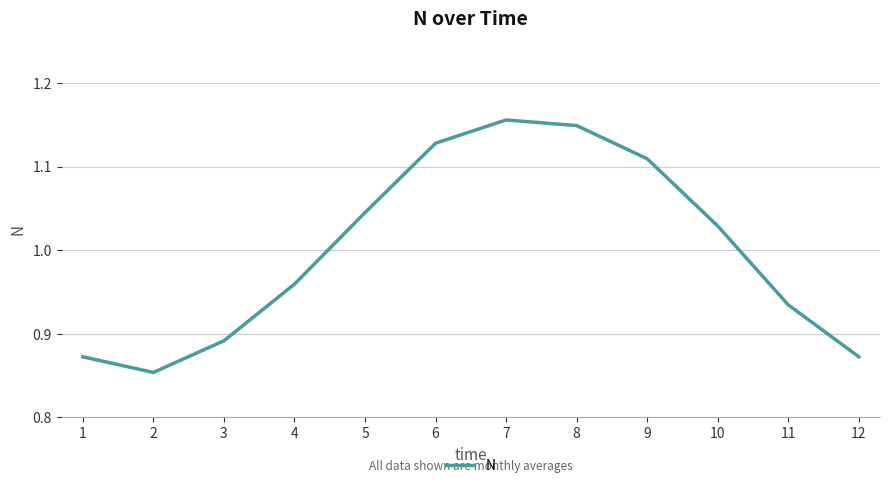

The chart shows a value of 1.9 at 9. True or false?

False